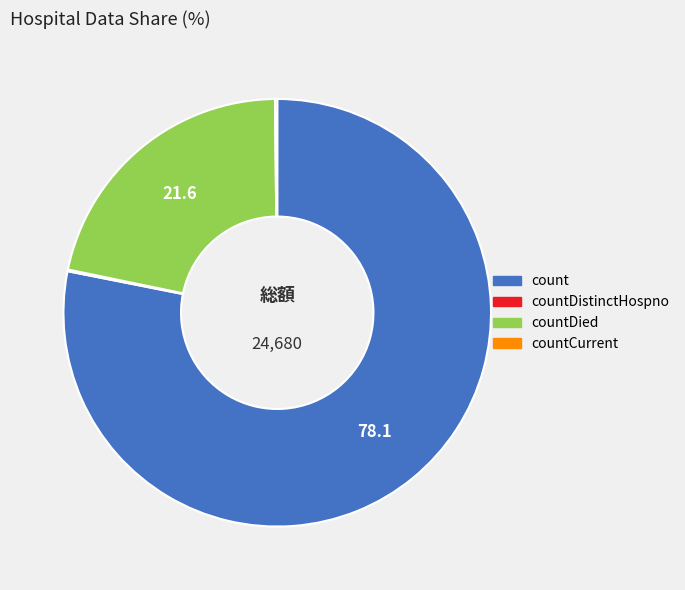

Which slice is the largest?

count